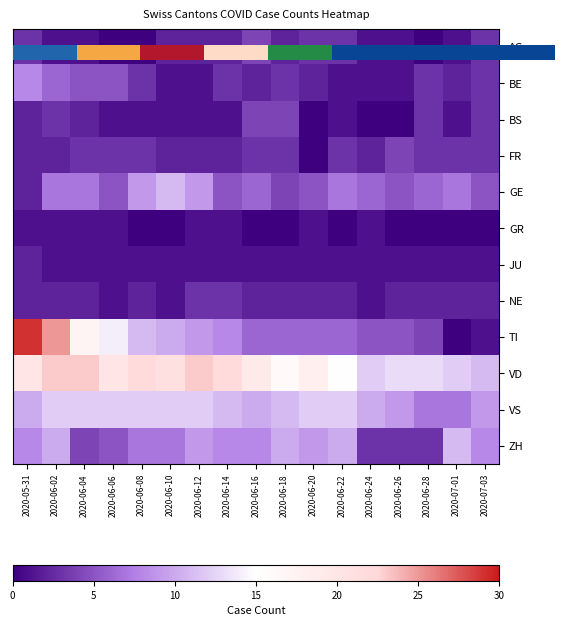

True or false: FR has a value of 3 at 2020-05-31.

False